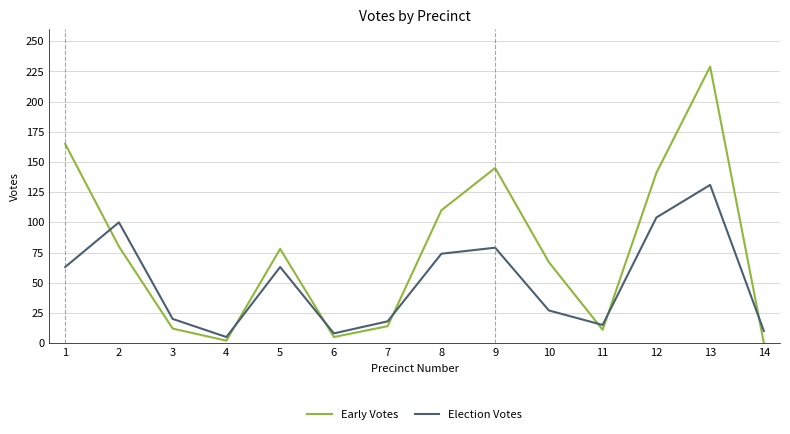

What is the average value of the Election Votes series?

51